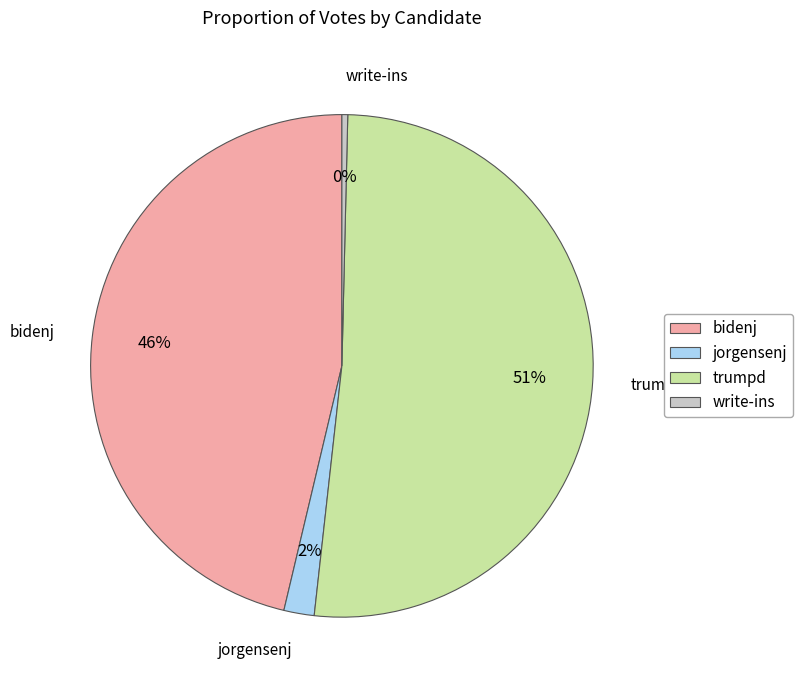

Approximately how many times larger is the value at bidenj compared to trumpd?

0.9